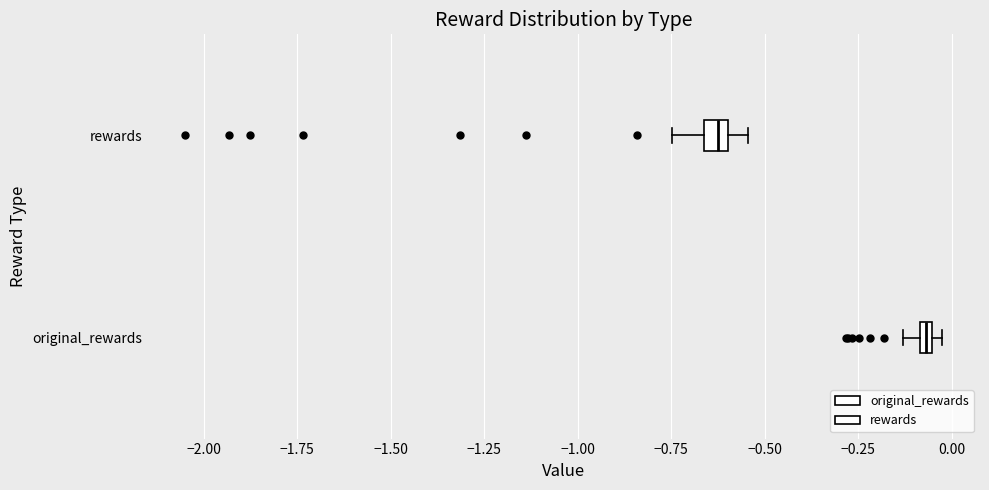

Where does the right whisker of the box for rewards end on the x-axis? The values are not printed on the chart, so give them approximately, as read against the axis.

-0.55